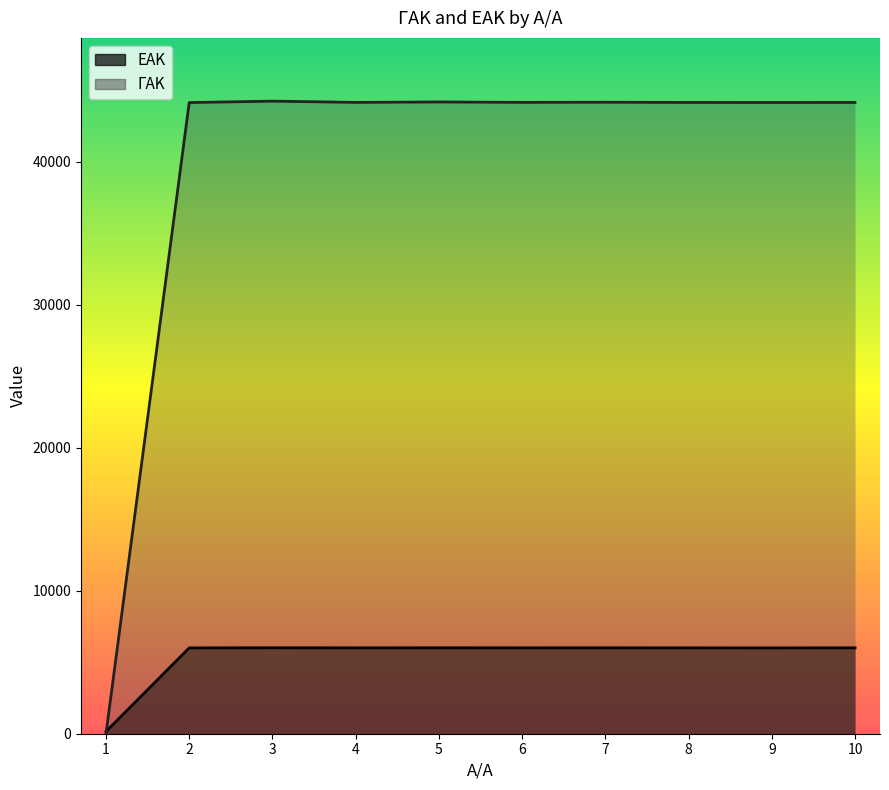

How many values in the ΓΑΚ series are below 44134?

5